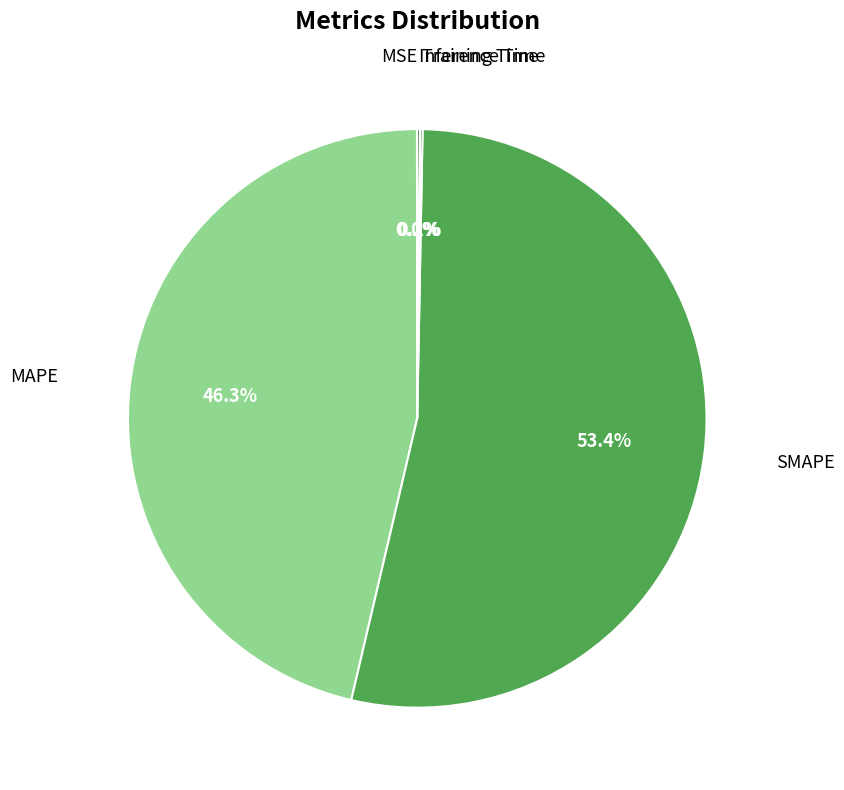

To the nearest percent, what is the difference between the SMAPE and MAPE slice percentages?

7%